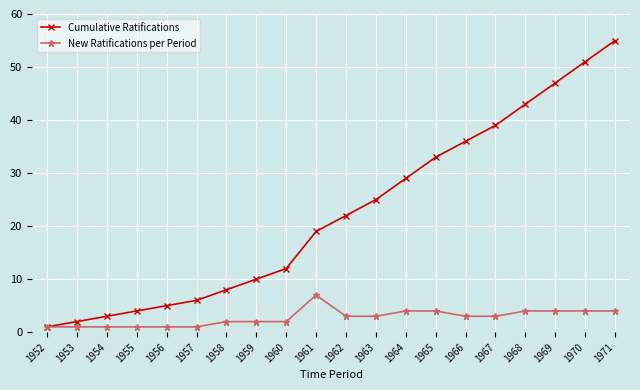

The New Ratifications per Period series shows 4 at 1968. True or false?

True